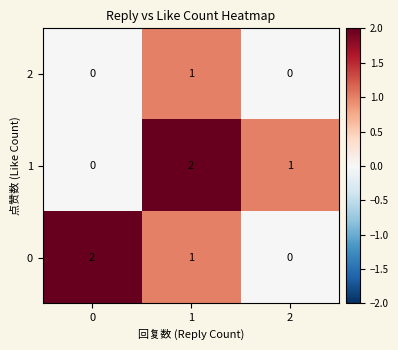

Reading left to right, extract all data points from this chart.

2: 0	1	0
1: 0	2	1
0: 2	1	0